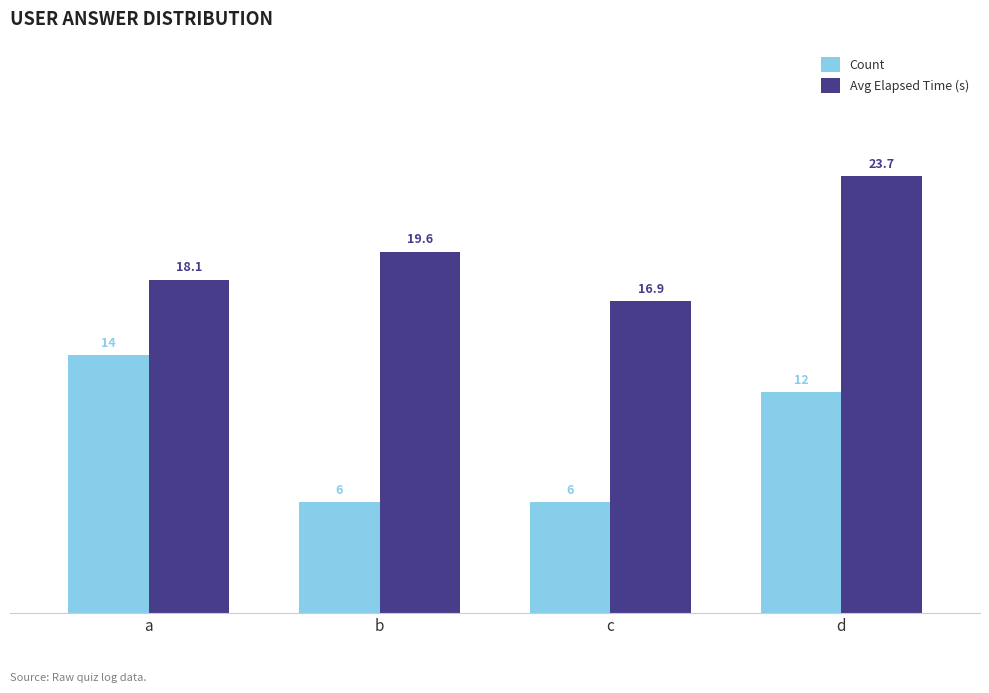

List the series in order of their peak value, highest first.

Avg Elapsed Time (s), Count